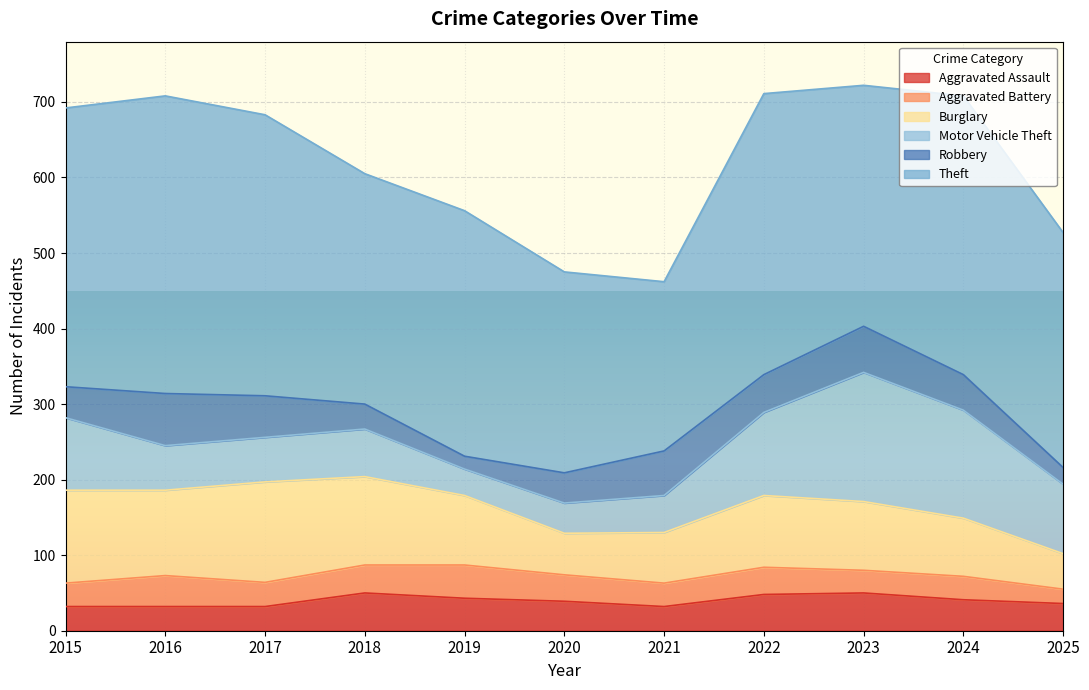

Between 2020 and 2024, which is larger?

2024